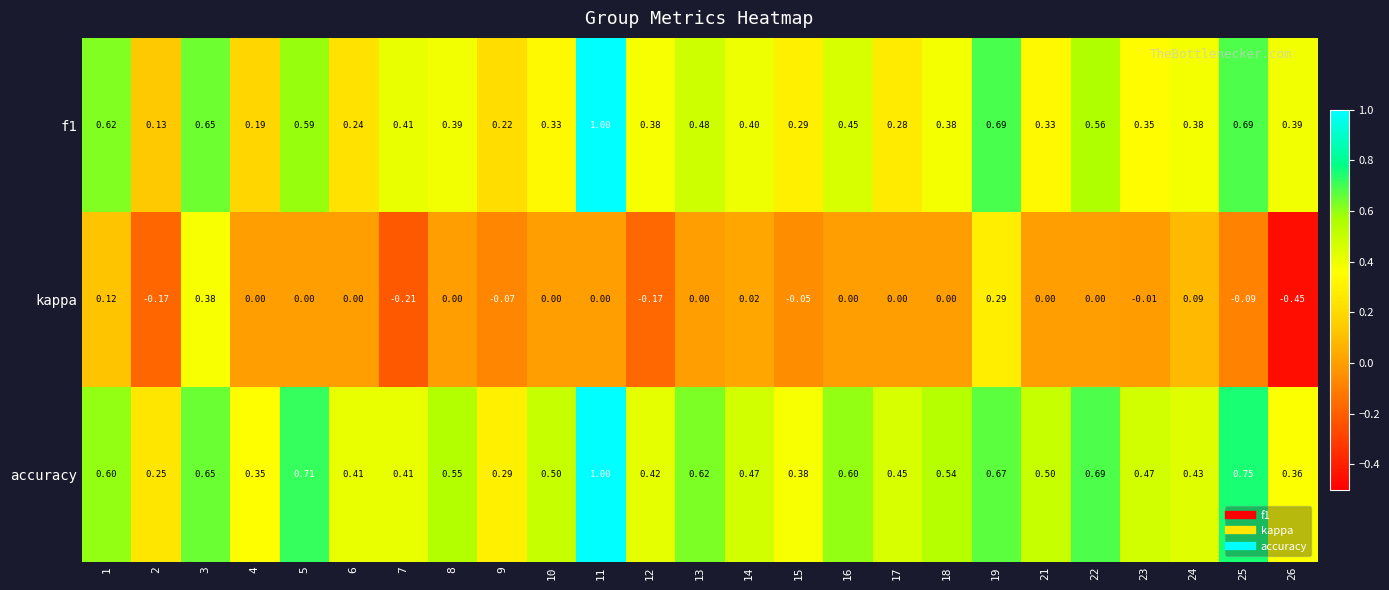

Which label corresponds to the smallest value in the chart?

26